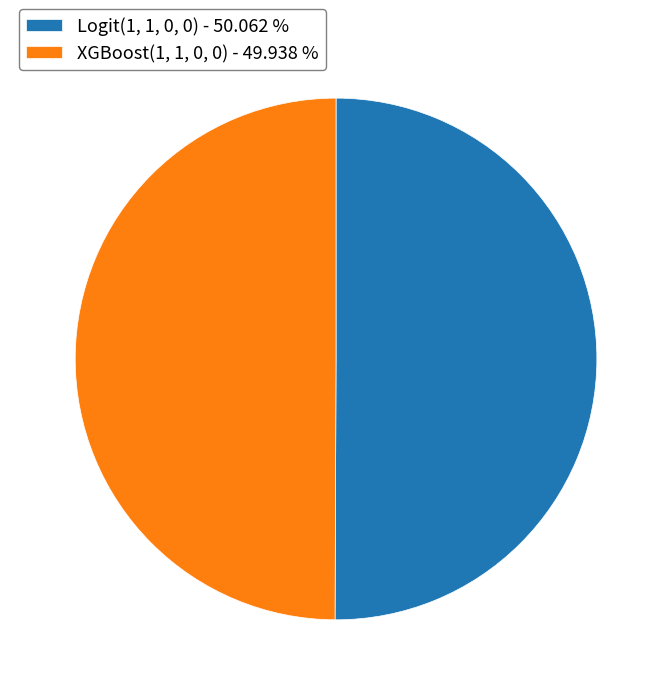

To the nearest percent, what is the average slice percentage?

50%